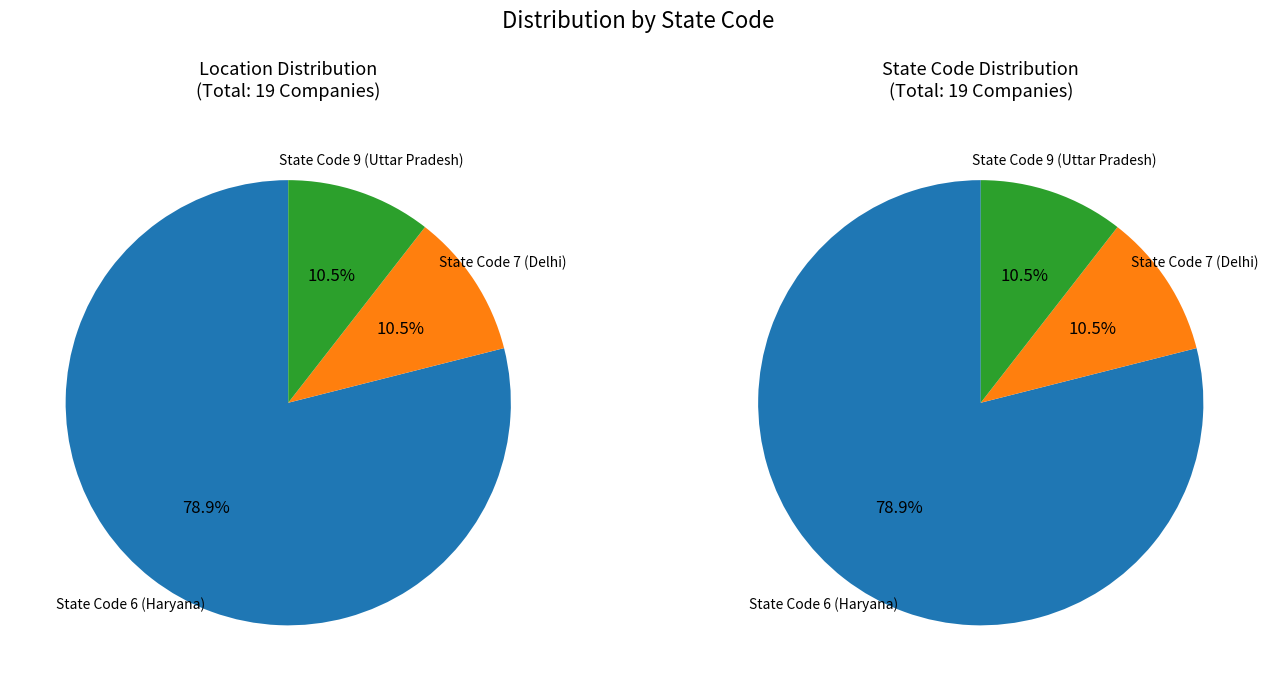

Which category has the smallest portion of the pie?

State Code 7 (Delhi)